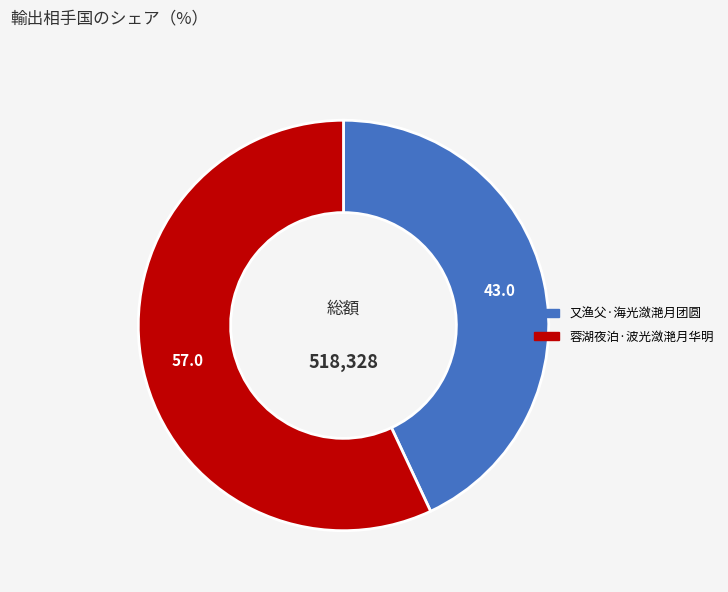

What is the majority slice?

蓉湖夜泊·波光潋滟月华明